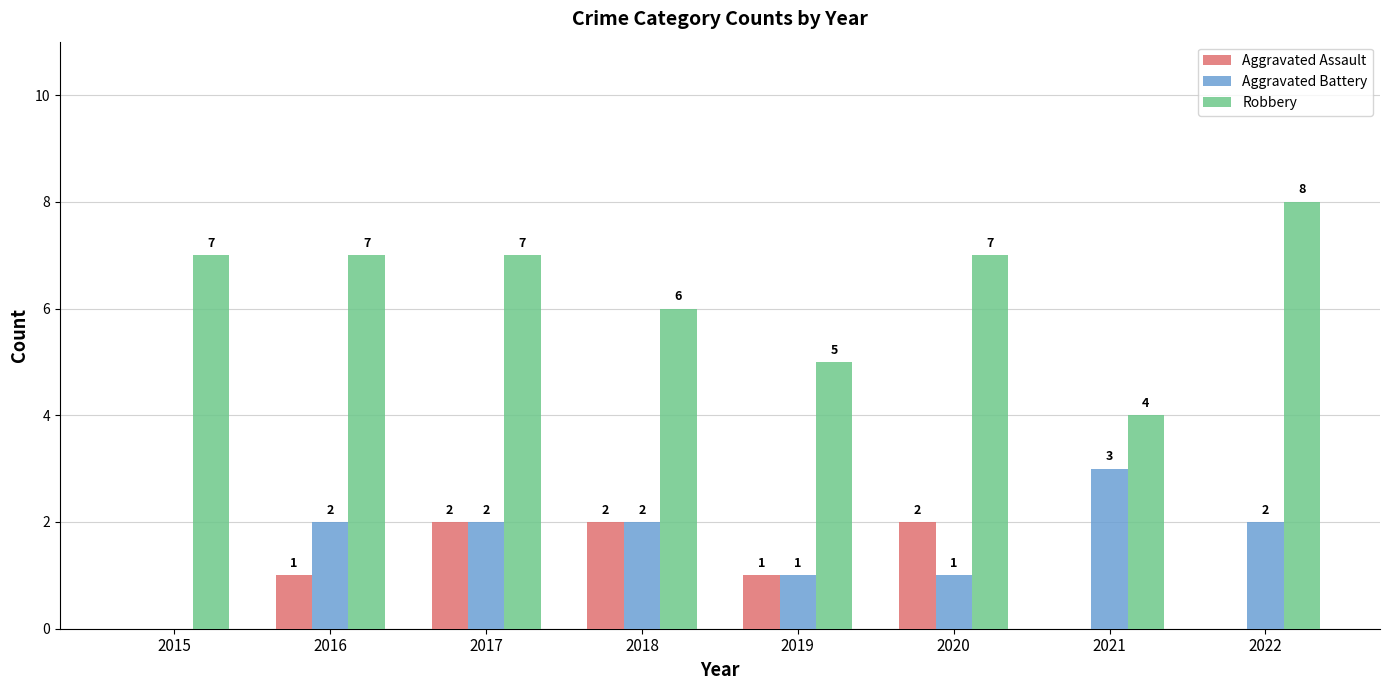

Is it true that Aggravated Battery equals 3 at 2021?

True